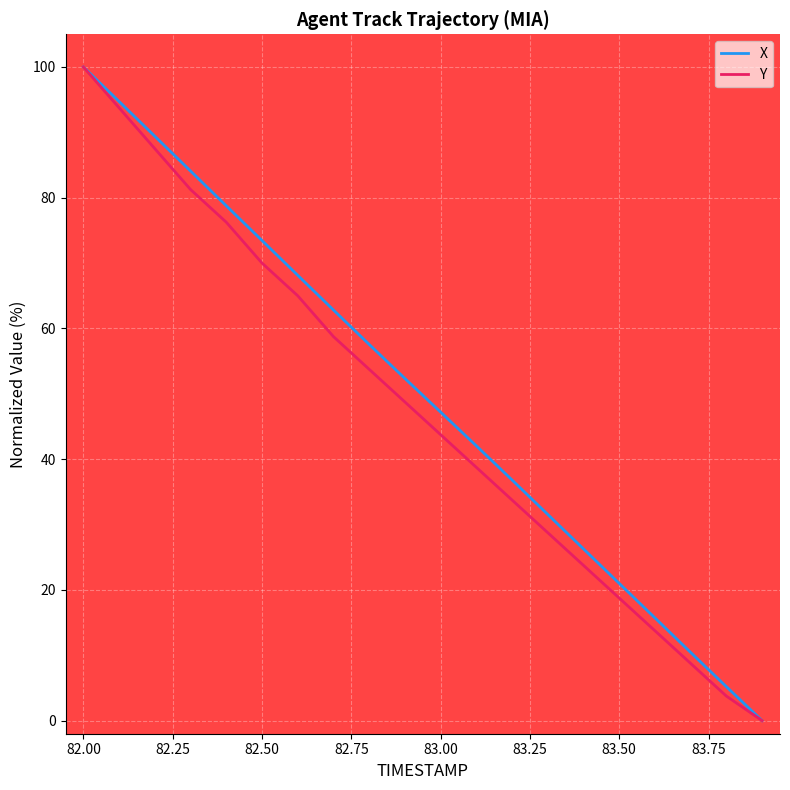

How many lines are shown in the chart?

2